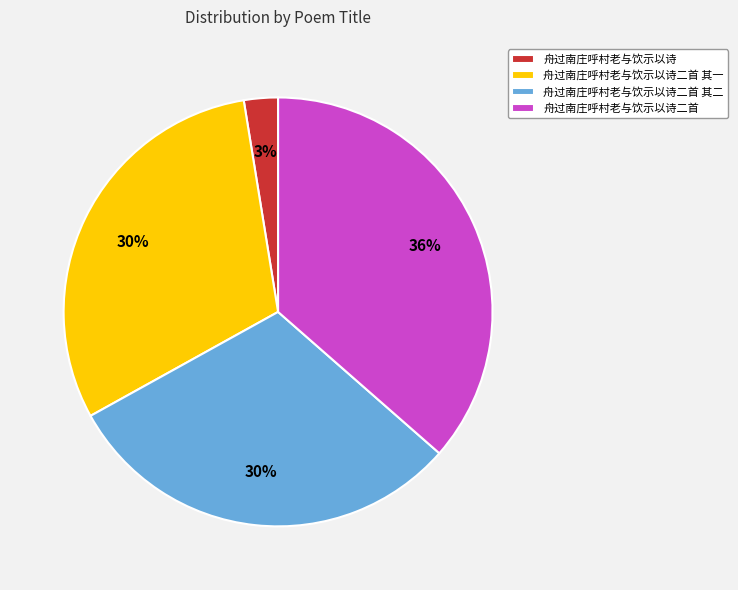

What is the ratio of the value at 舟过南庄呼村老与饮示以诗二首 其一 to the value at 舟过南庄呼村老与饮示以诗二首?

0.8